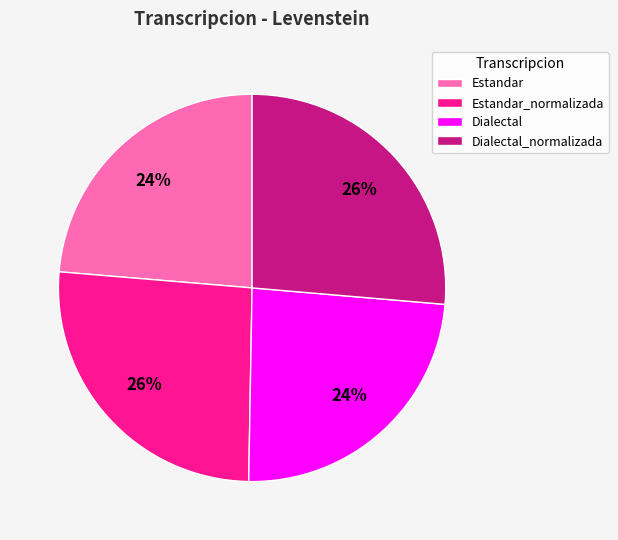

What is the ratio of the value at Estandar to the value at Dialectal?

1.0